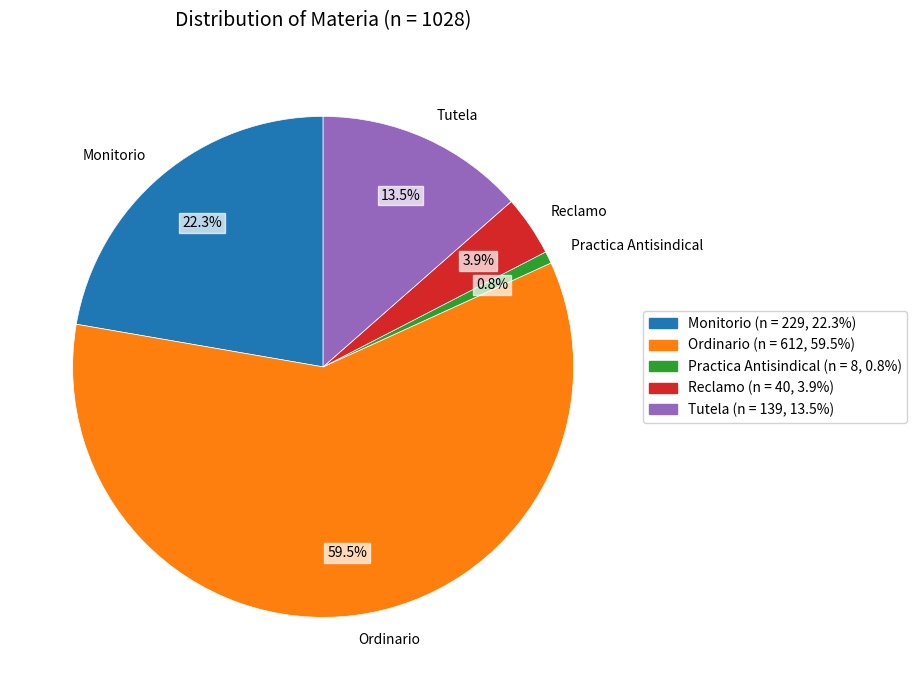

To the nearest percent, what portion does Reclamo represent?

4%